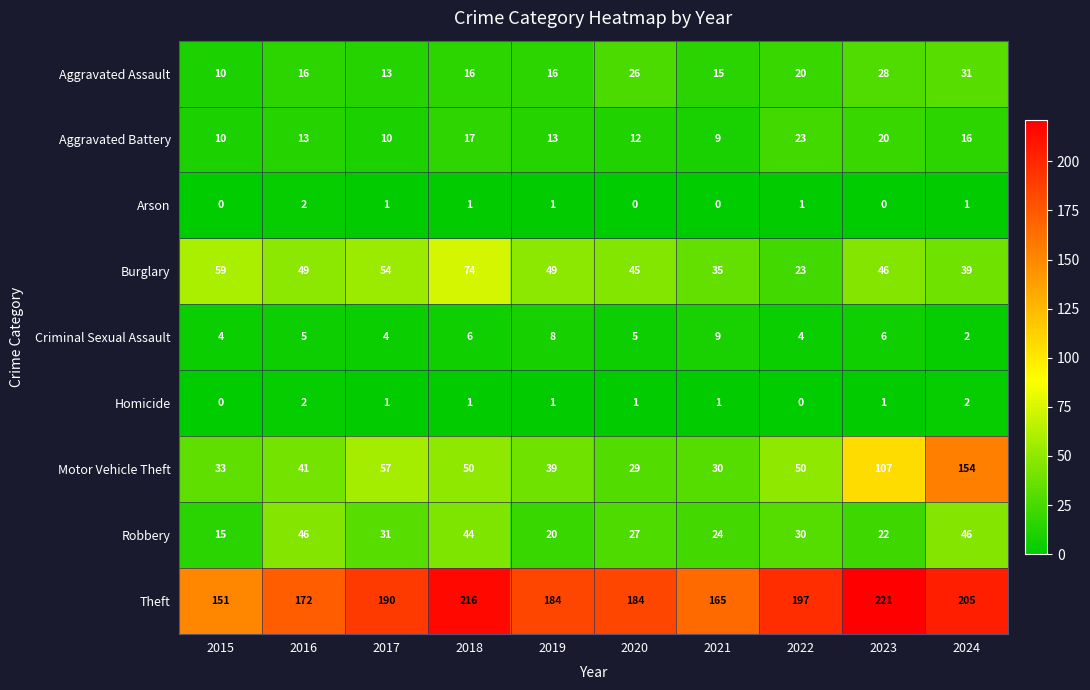

What value does the Theft series have at 2023, to the nearest 10?

220